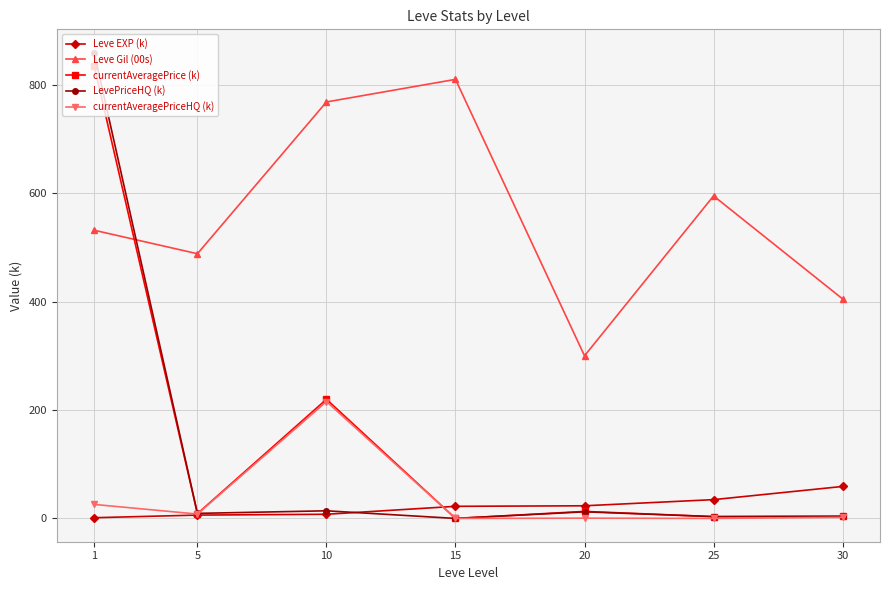

List the labels in order of Leve Gil (00s) value, largest first.

15, 10, 25, 1, 5, 30, 20